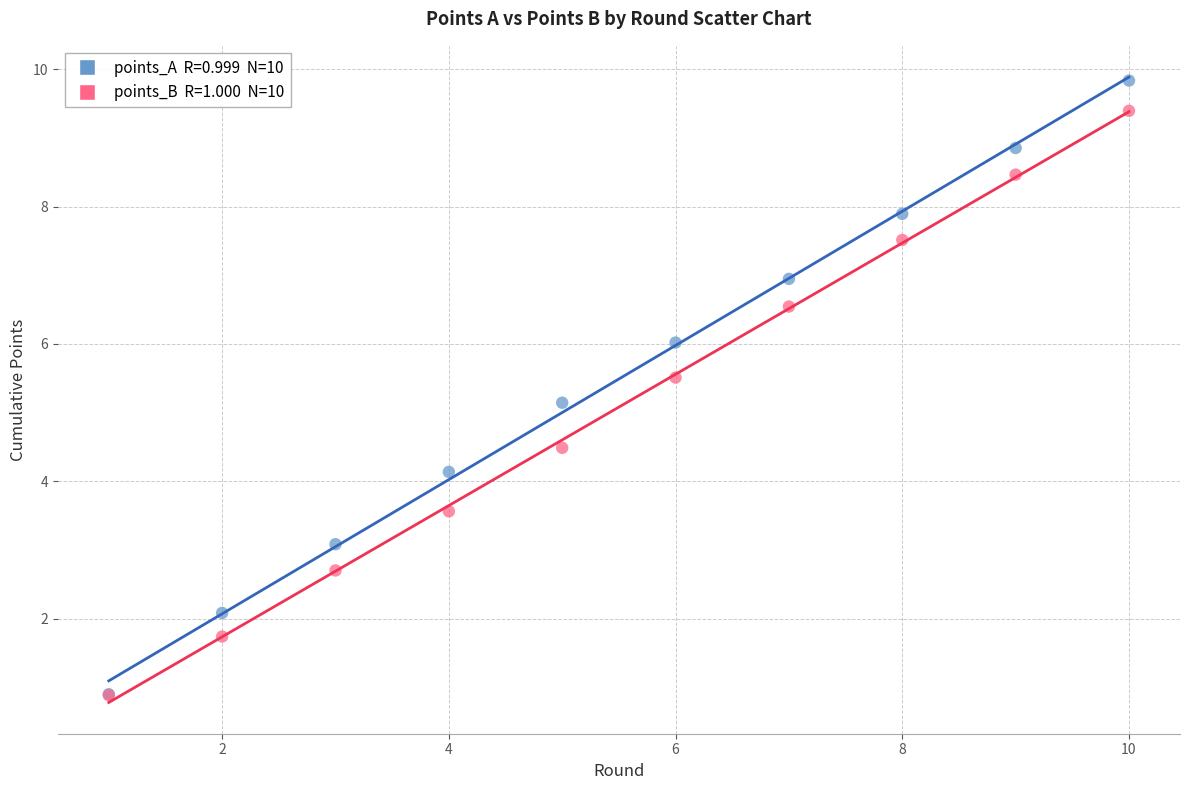

Across all series, what Y value is closest to 5?

5.1